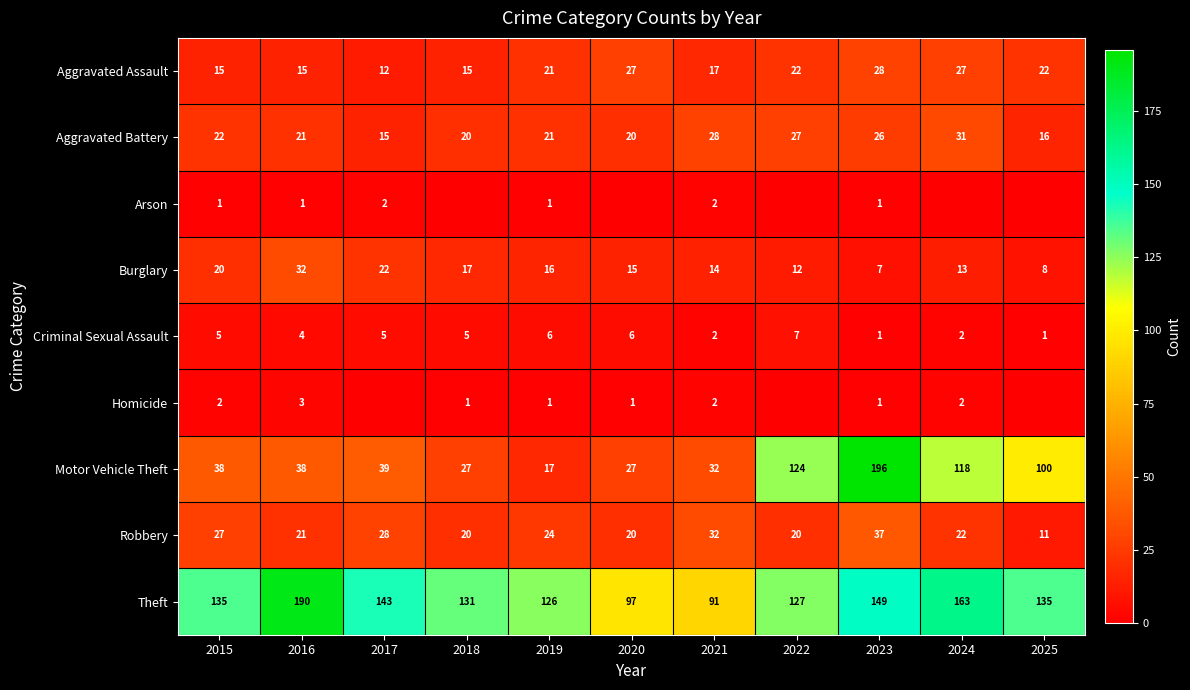

Is it true that Theft equals 131 at 2018?

True